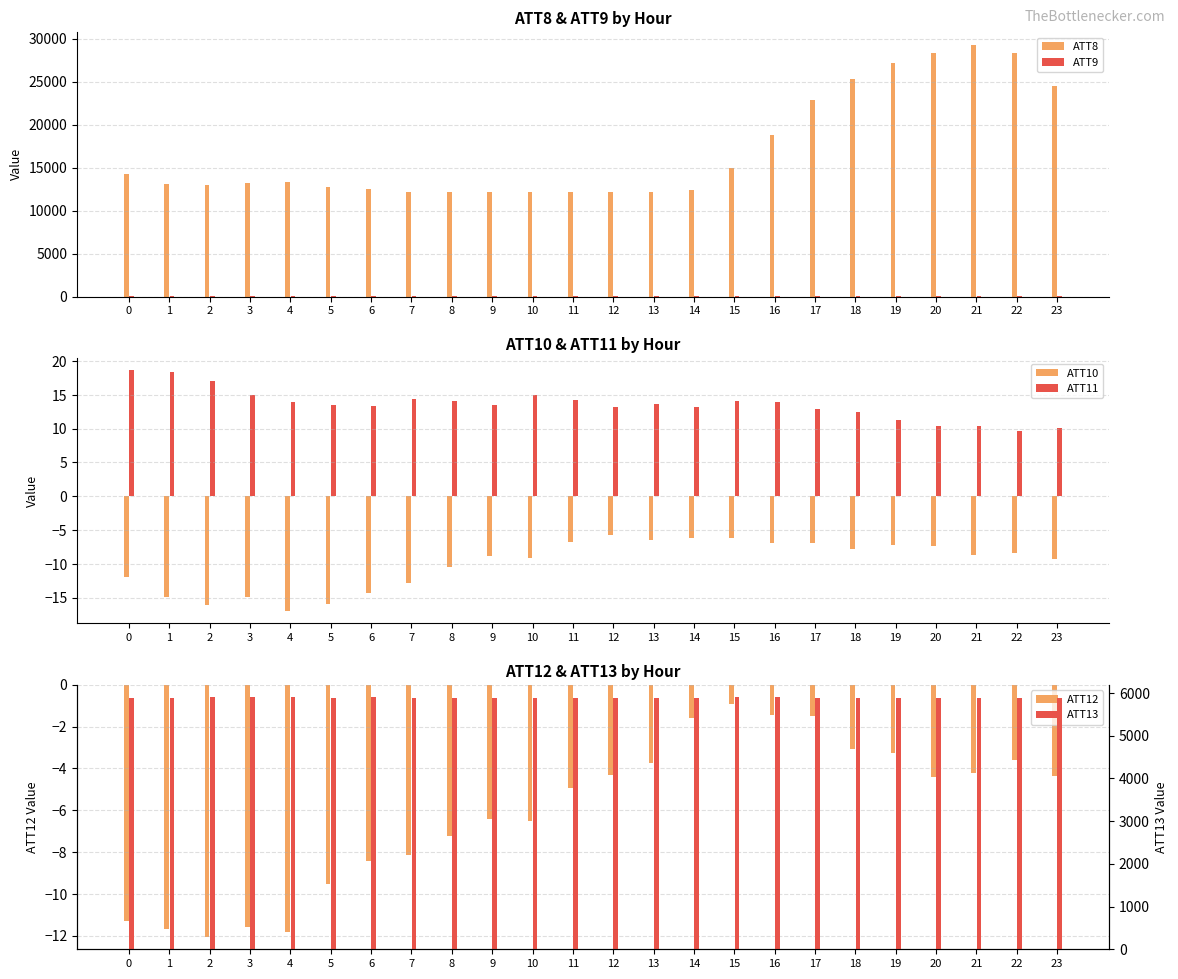

What is the value of the ATT11 bar at the 9th from the left?

14.1